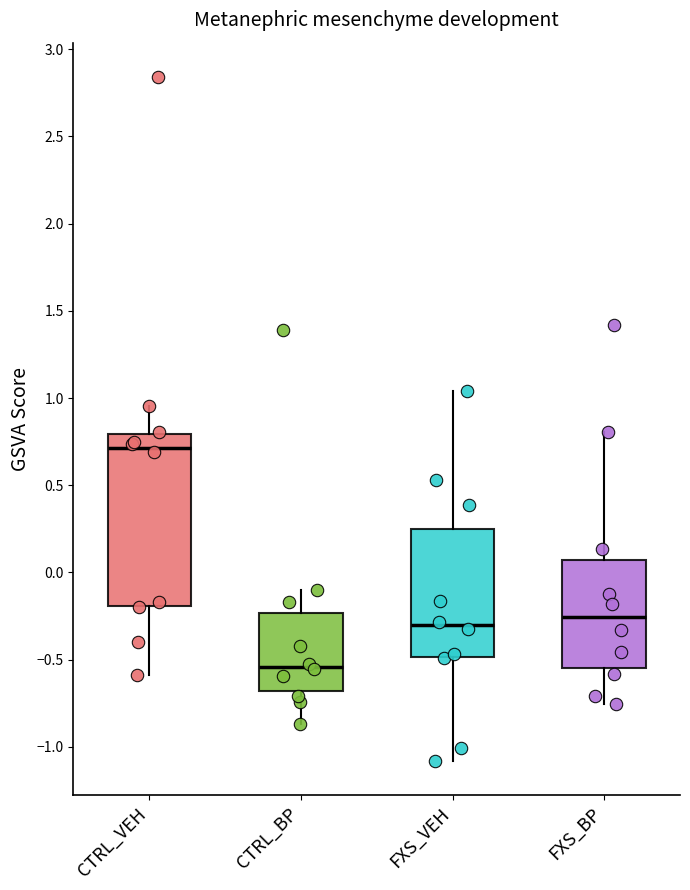

Reading left to right, transcribe this box plot: for each box, give where its median line is, the range the box spans, and where its two whiskers end, as read against the y-axis. The values are not printed on the chart, so give them approximately, as read against the axis.

CTRL_VEH: median 0.70, box -0.20 to 0.80, whiskers -0.60 to 0.95
CTRL_BP: median -0.55, box -0.70 to -0.25, whiskers -0.85 to -0.10
FXS_VEH: median -0.30, box -0.50 to 0.25, whiskers -1.10 to 1.05
FXS_BP: median -0.25, box -0.55 to 0.05, whiskers -0.75 to 0.80